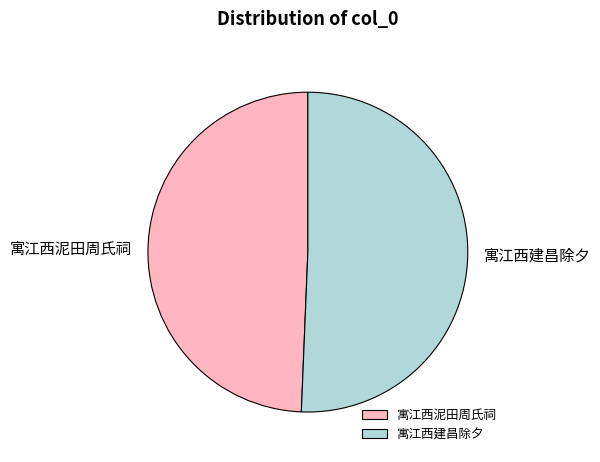

True or false: 寓江西泥田周氏祠 accounts for 49% of the total.

True